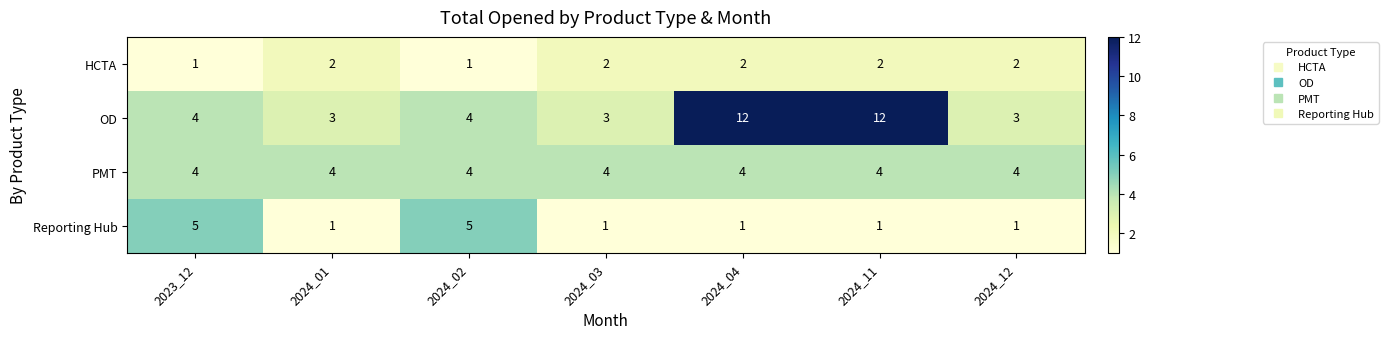

How many Reporting Hub values are between 1 and 5?

7